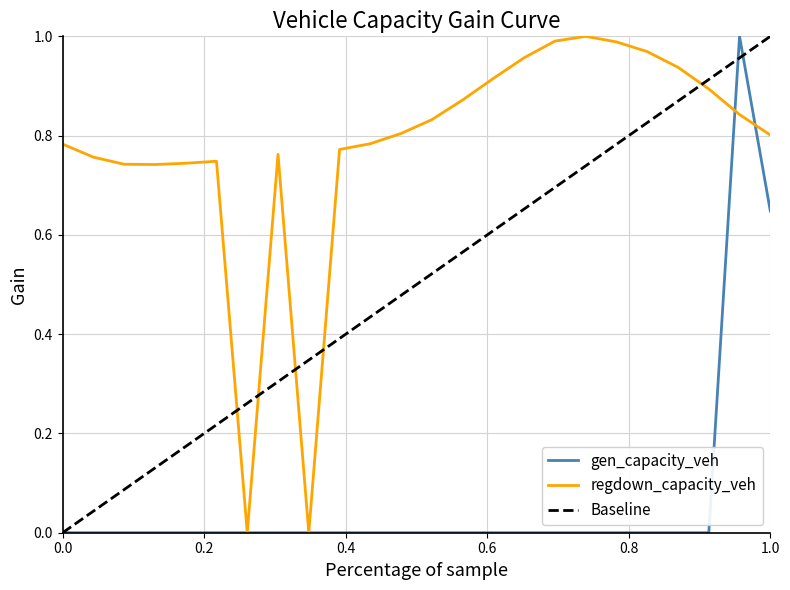

True or false: gen_capacity_veh has a value of 0.6 at 11.

False